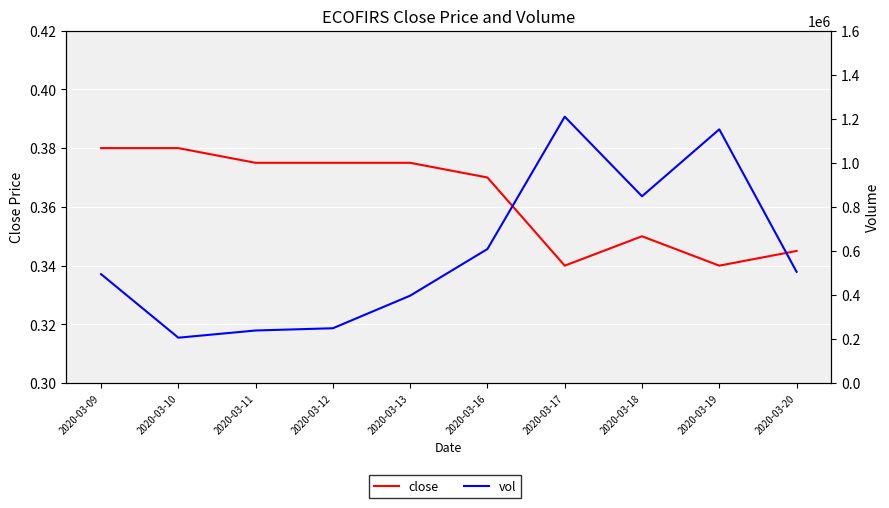

Between 2020-03-17 and 2020-03-18, which is larger?

2020-03-18